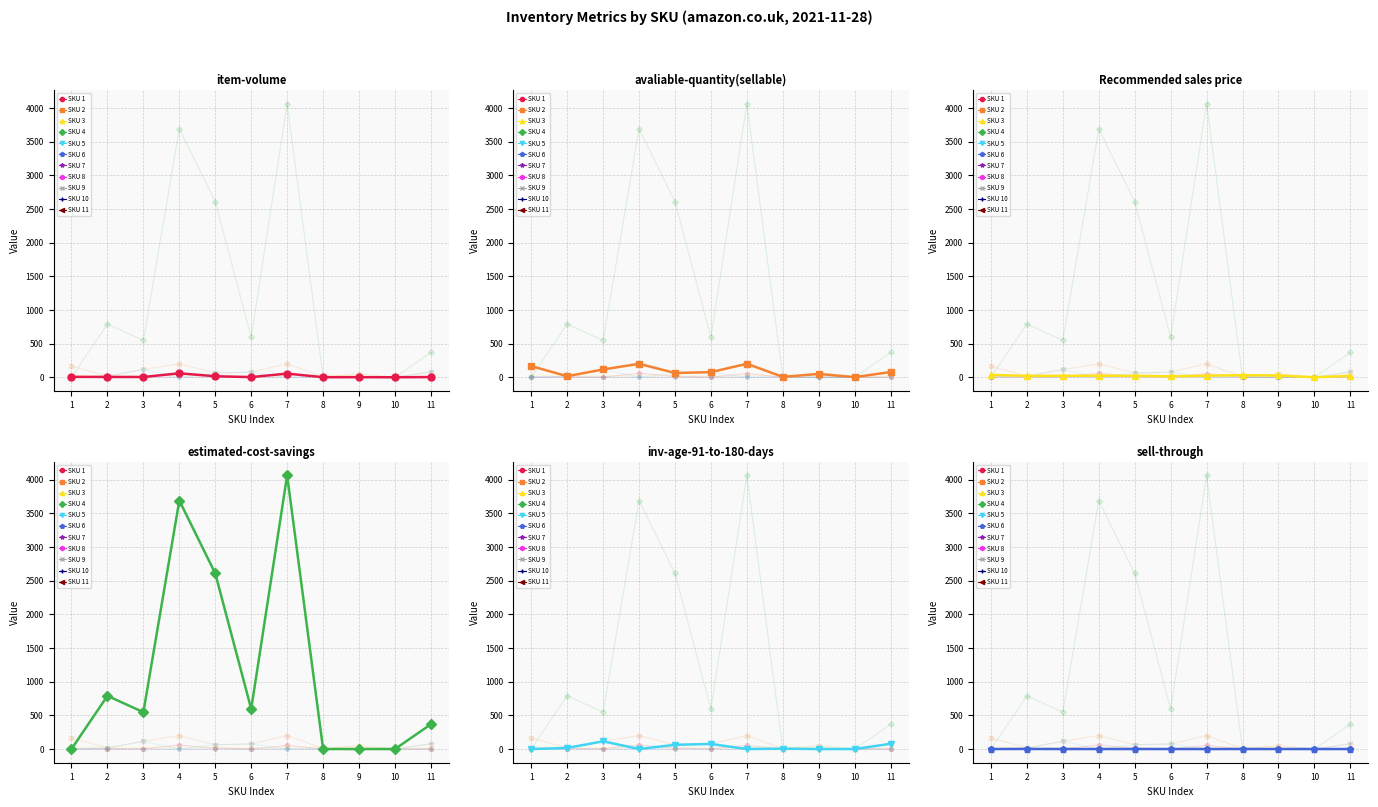

What is the average value of the avaliable-quantity(sellable) series?

88.5